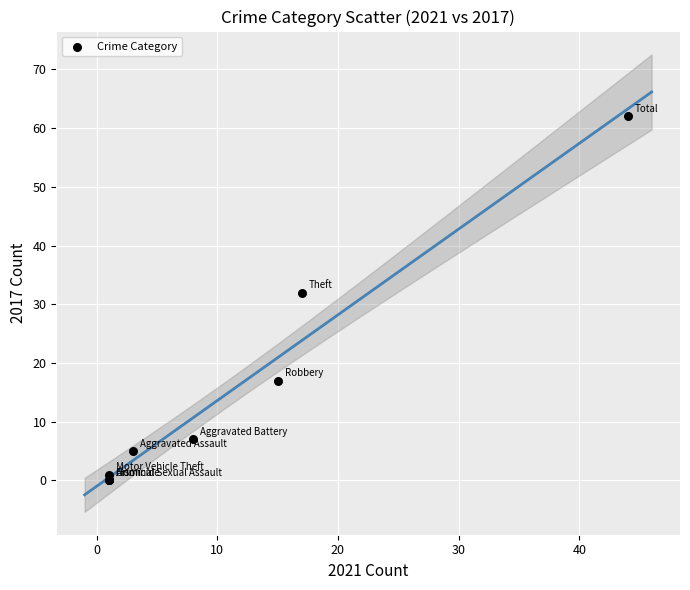

What Y value in the scatter plot is closest to 31?

32